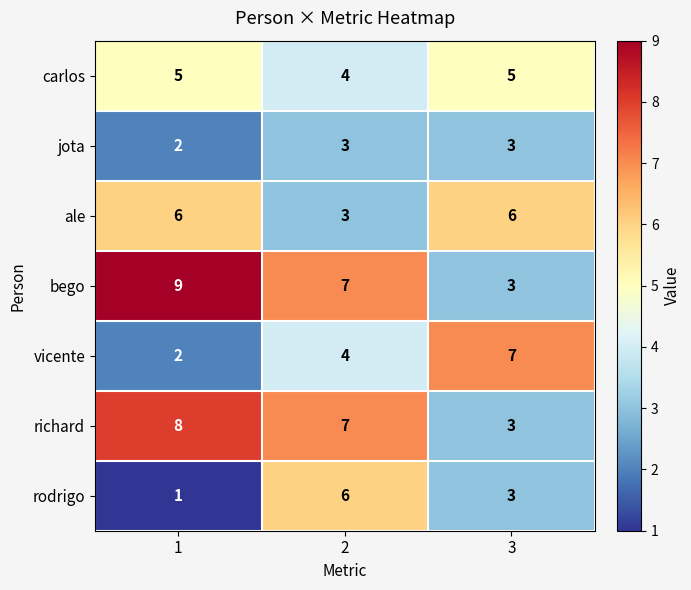

At how many categories does at least one series exceed 5?

3